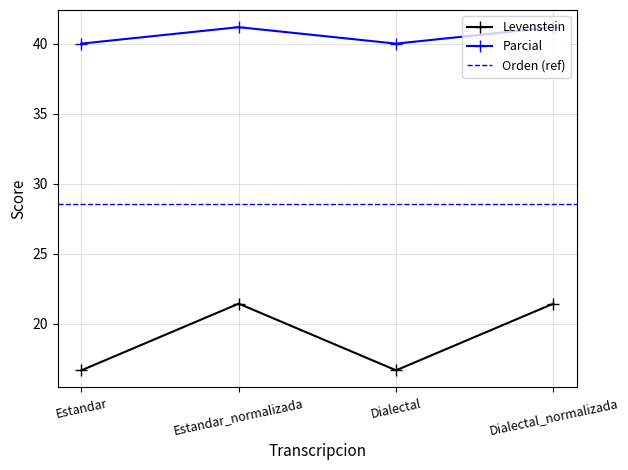

At which category is the sum across all series the highest?

Estandar_normalizada